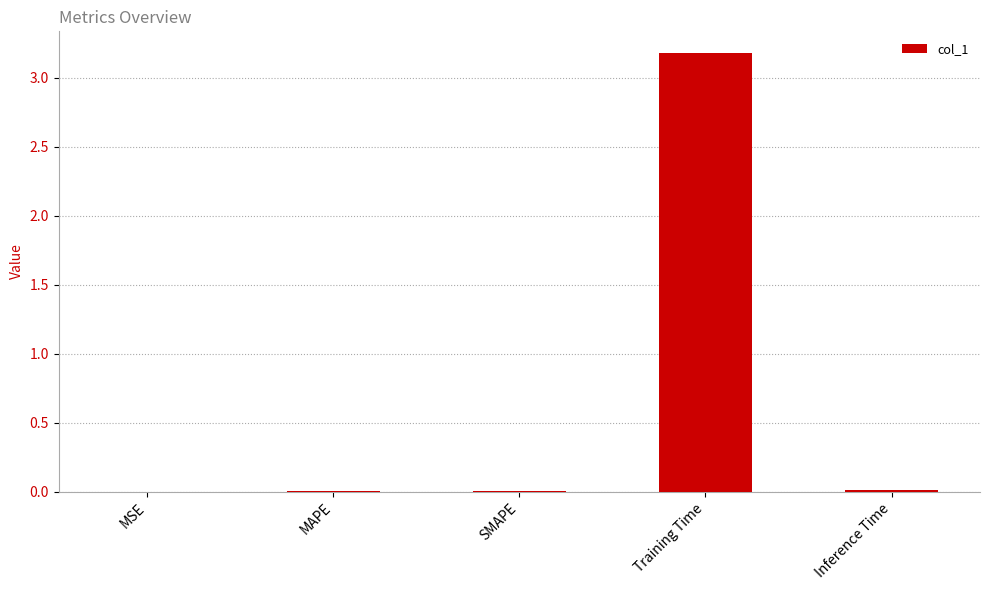

The chart shows a value of 0.0 at SMAPE. True or false?

True